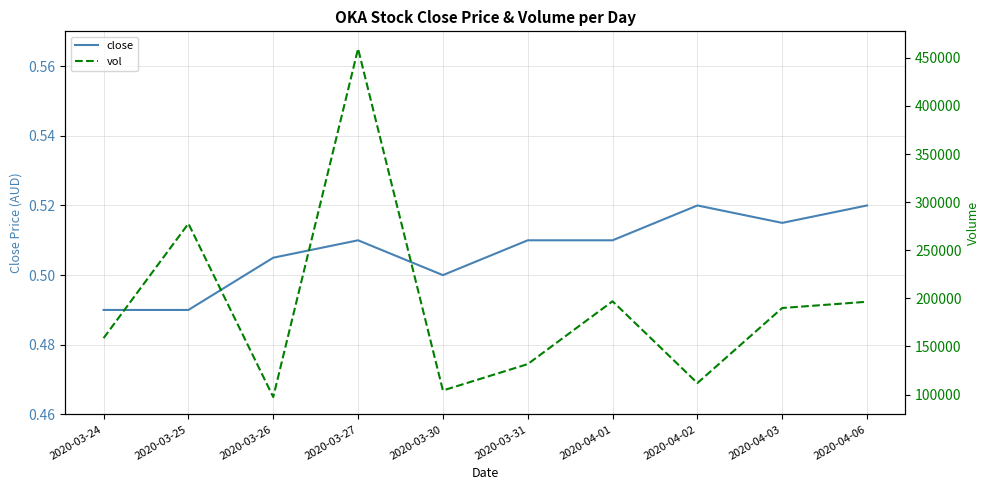

The vol series shows 197000.0 at 2020-04-01. True or false?

True